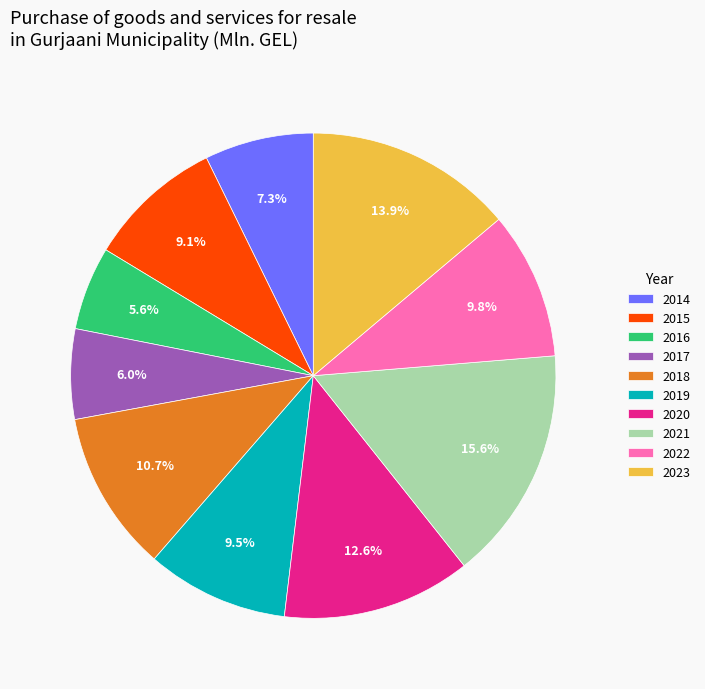

True or false: 2015 accounts for 15% of the total.

False